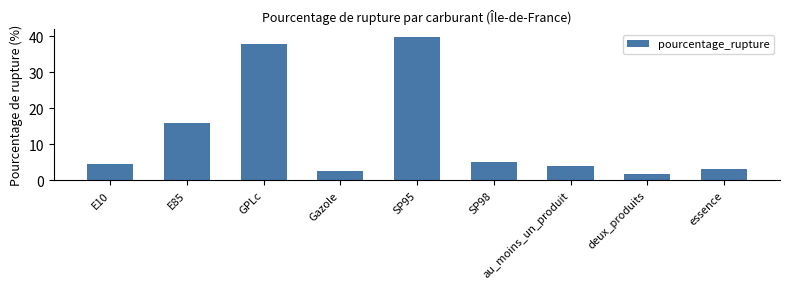

Which label corresponds to the largest value in the chart?

SP95